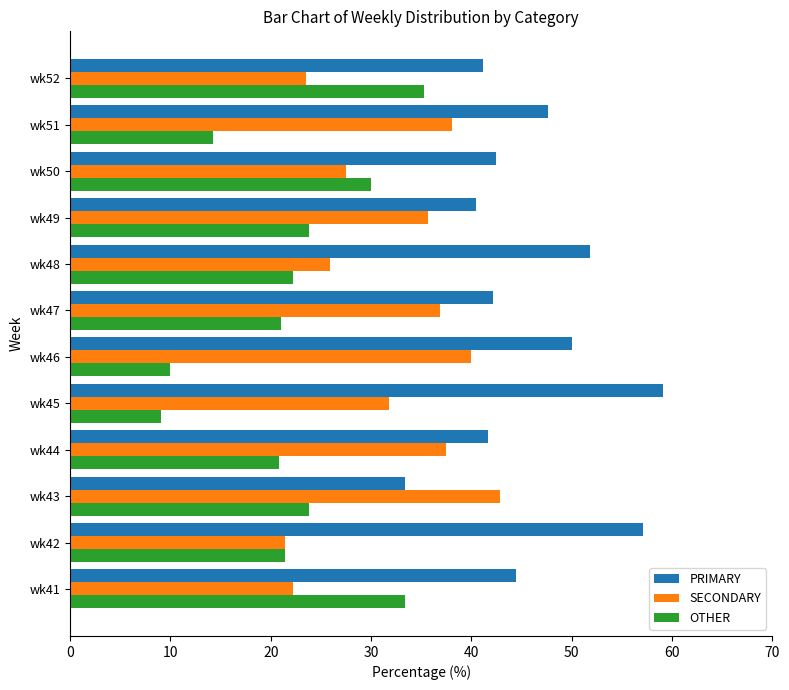

At how many categories does at least one series exceed 19?

12